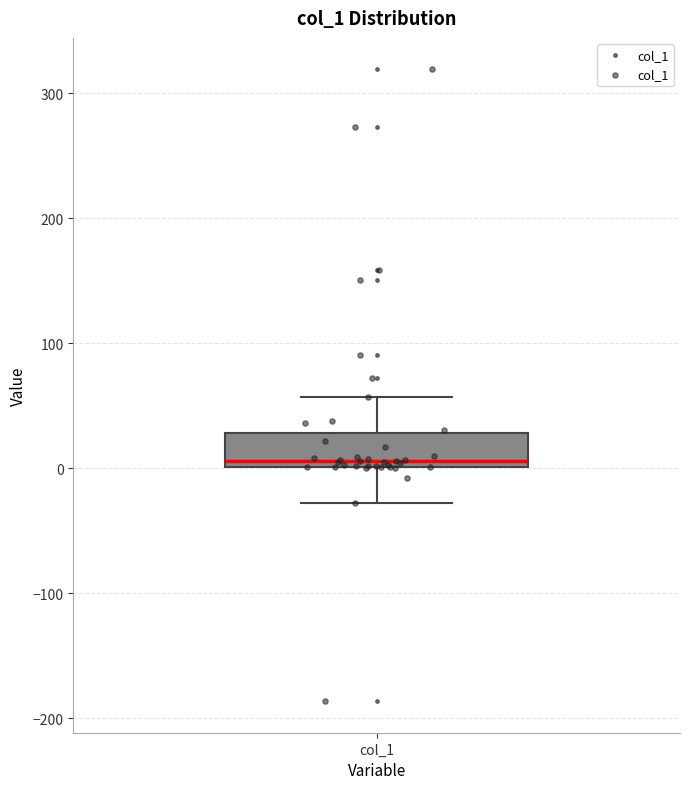

Read this box plot against the y-axis: the position of the median line, the range covered by the box, and the ends of both whiskers. The values are not printed on the chart, so give them approximately, as read against the axis.

median 10, box 0 to 30, whiskers -30 to 60